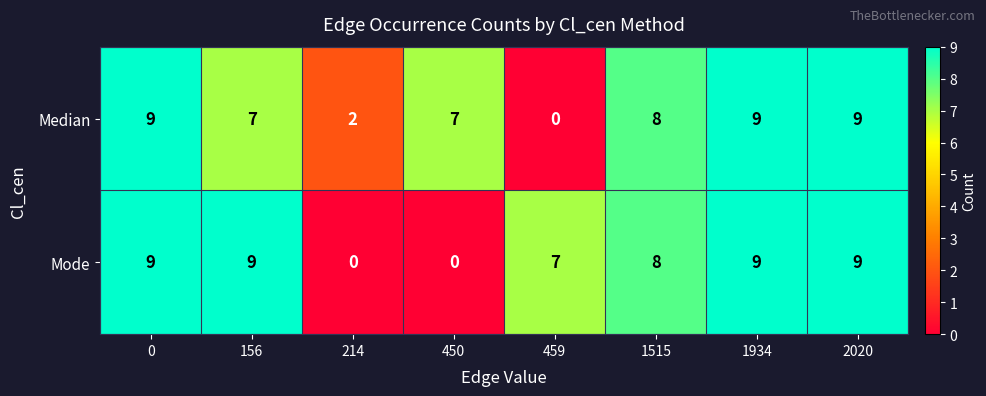

What is the sum of the Median values at 459 and 450?

7